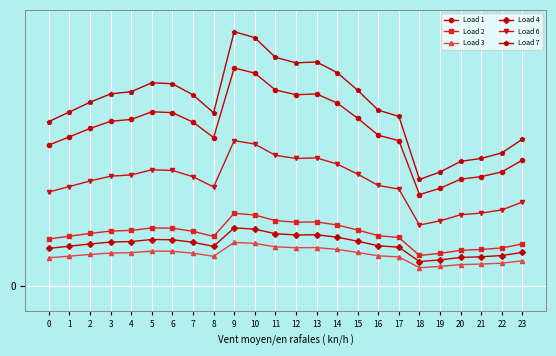

What is the highest value of the Load 7 series?

1.0